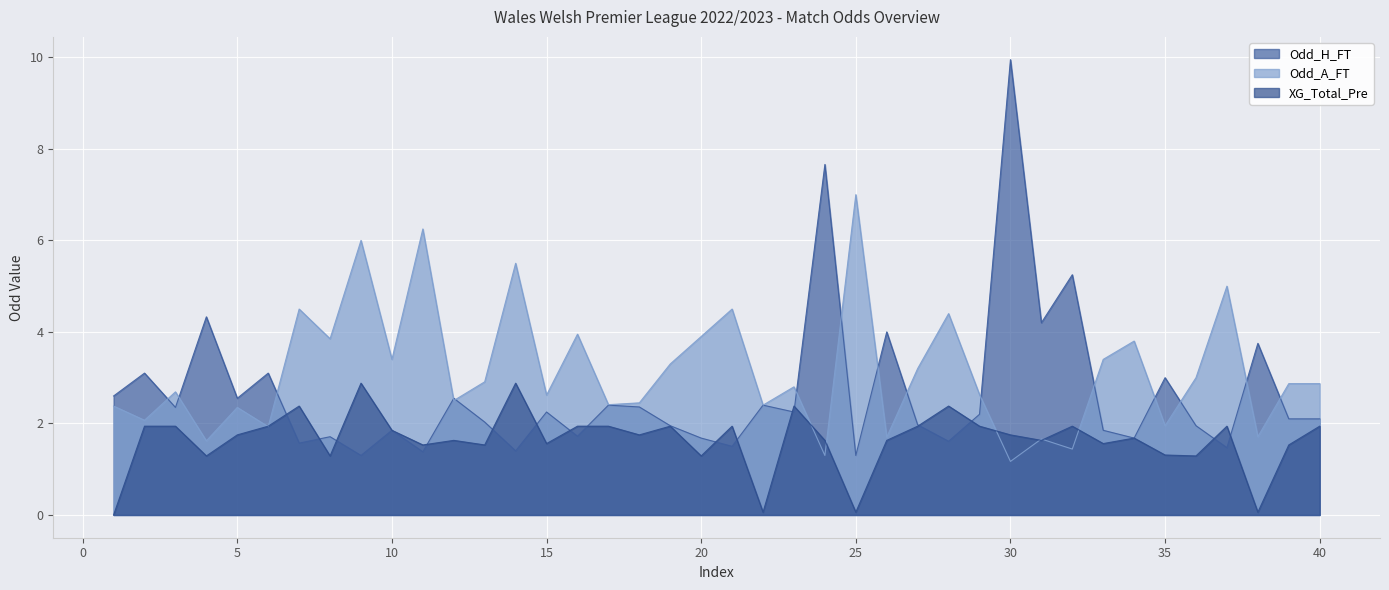

Which has a higher value, 14 or 18?

18